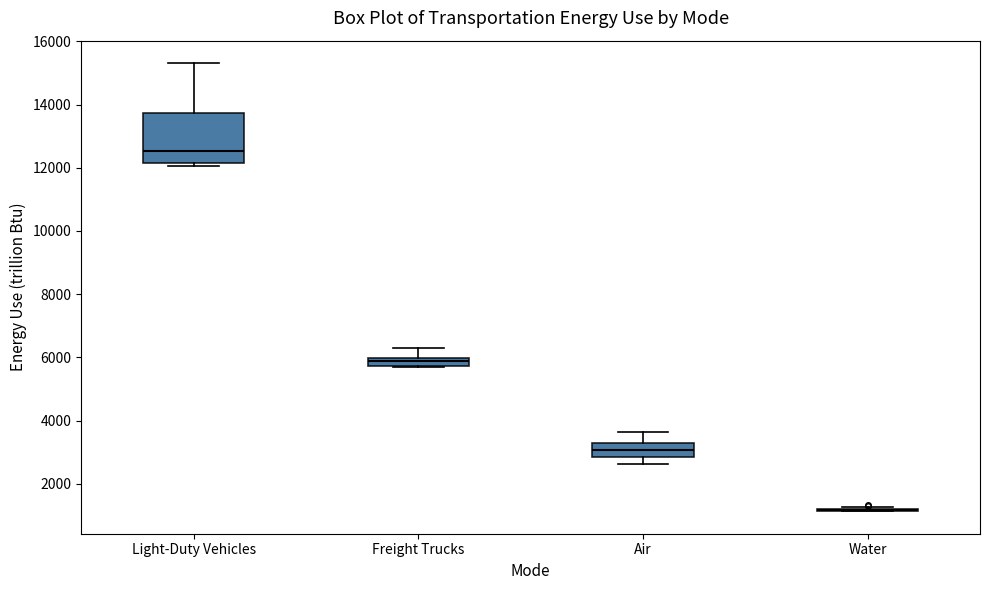

Where does the upper whisker of the box for Light-Duty Vehicles end on the y-axis? The values are not printed on the chart, so give them approximately, as read against the axis.

15400